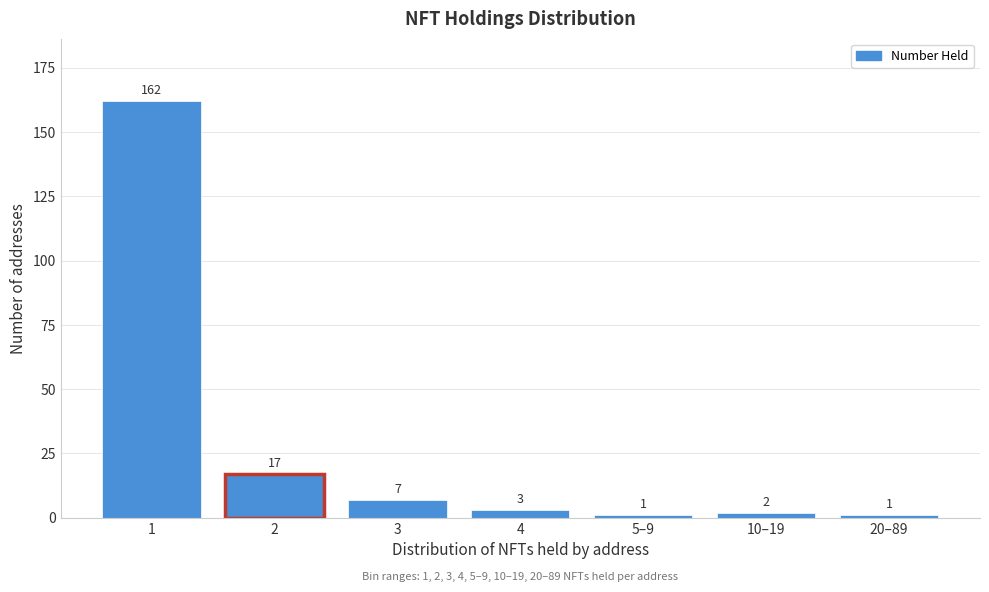

Reading right to left, extract all data points from this chart.

1	2	1	3	7	17	162